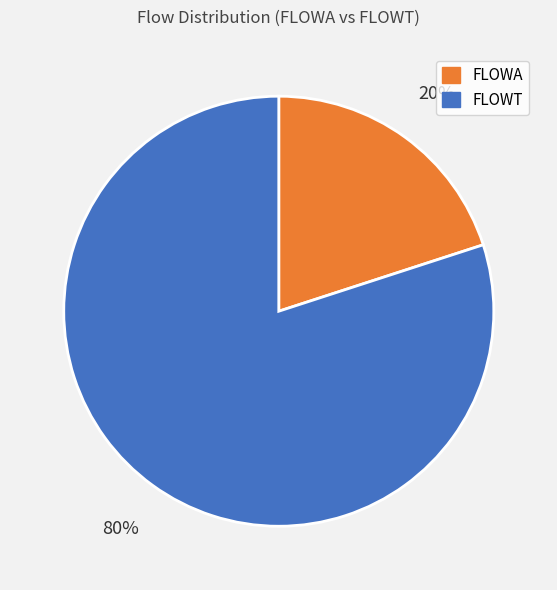

To the nearest percent, what is the difference between the FLOWT and FLOWA slice percentages?

60%